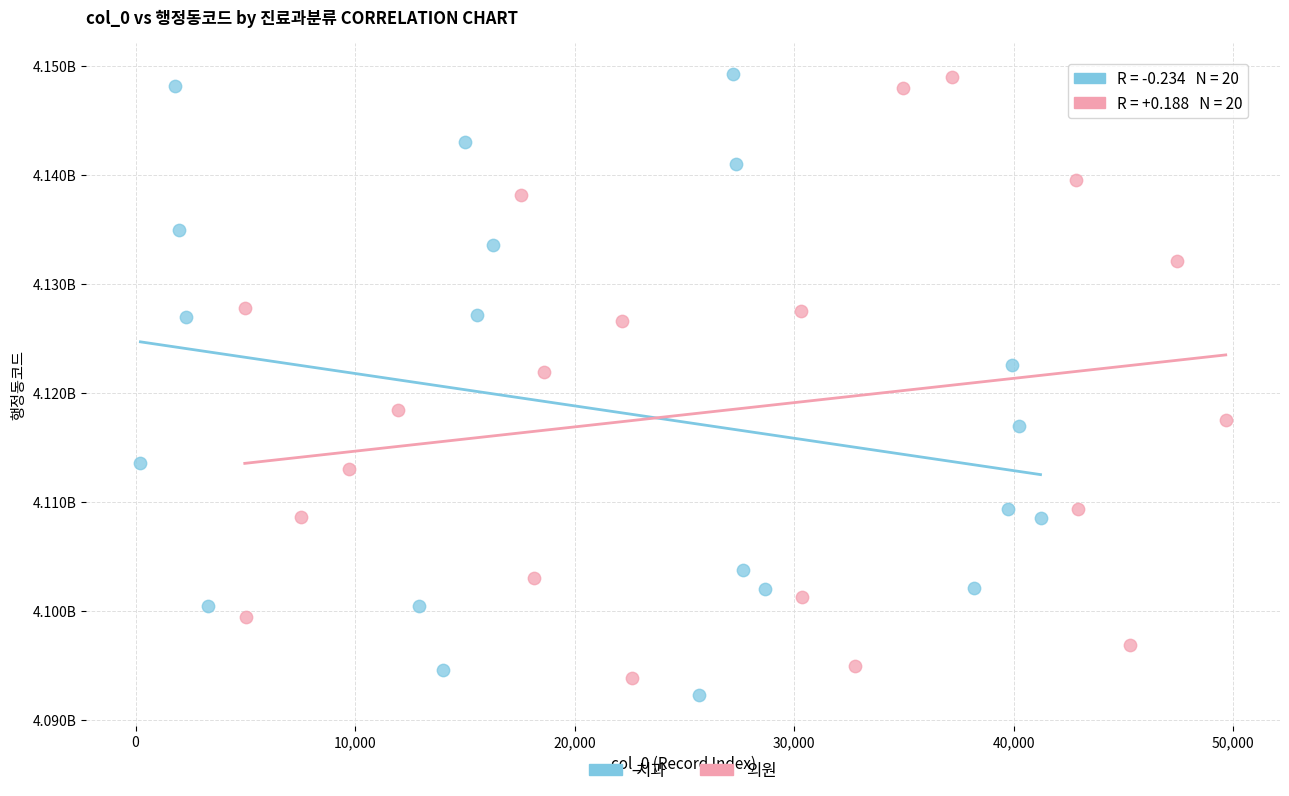

What are all the series names shown in the legend?

치과, 의원